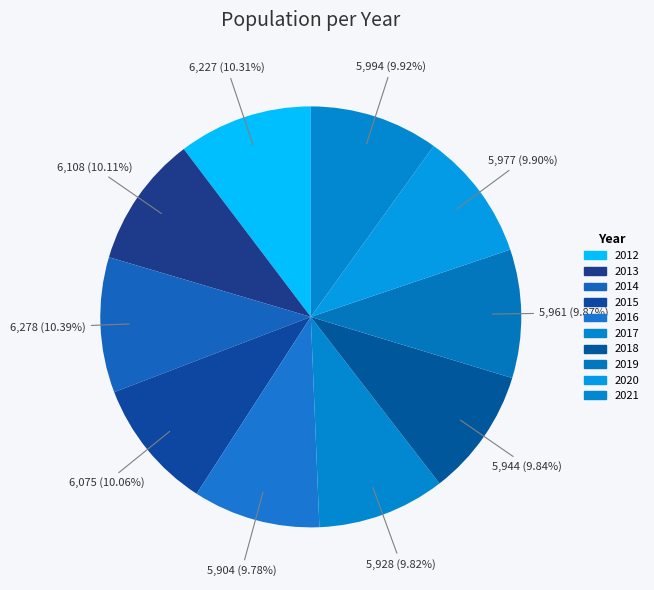

To the nearest percent, what is the difference between the largest and smallest slice percentages?

1%